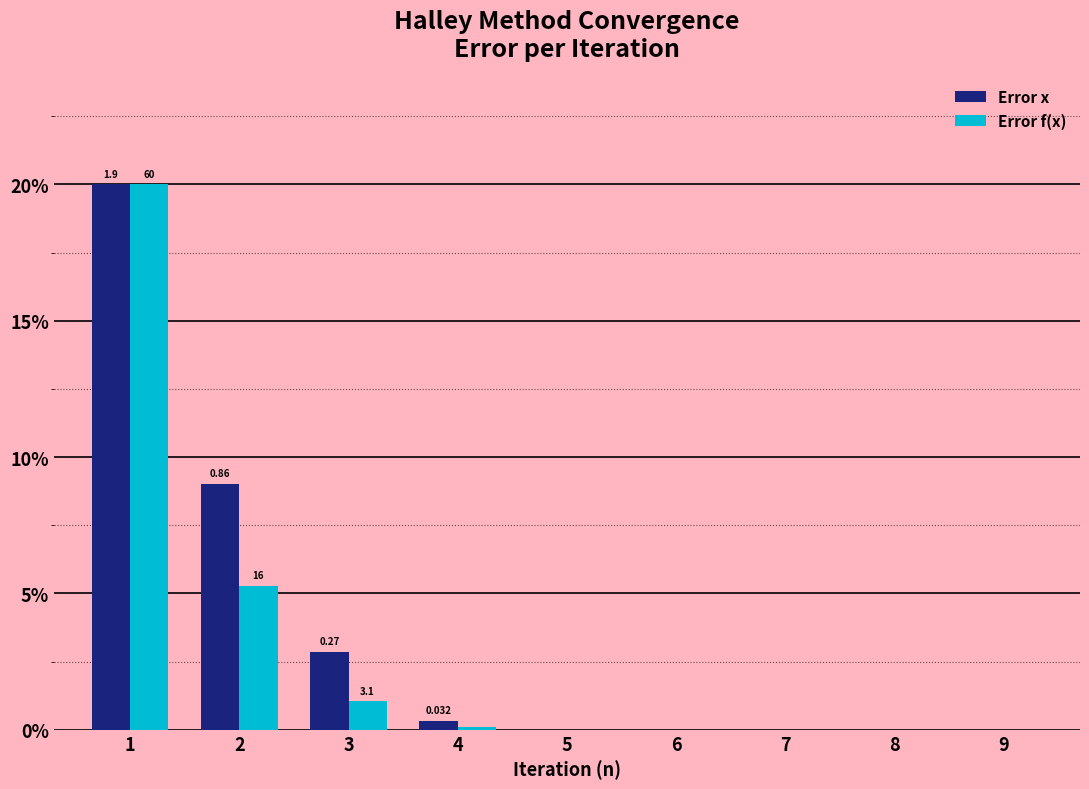

The Error f(x) series shows 0.1 at 4. True or false?

True